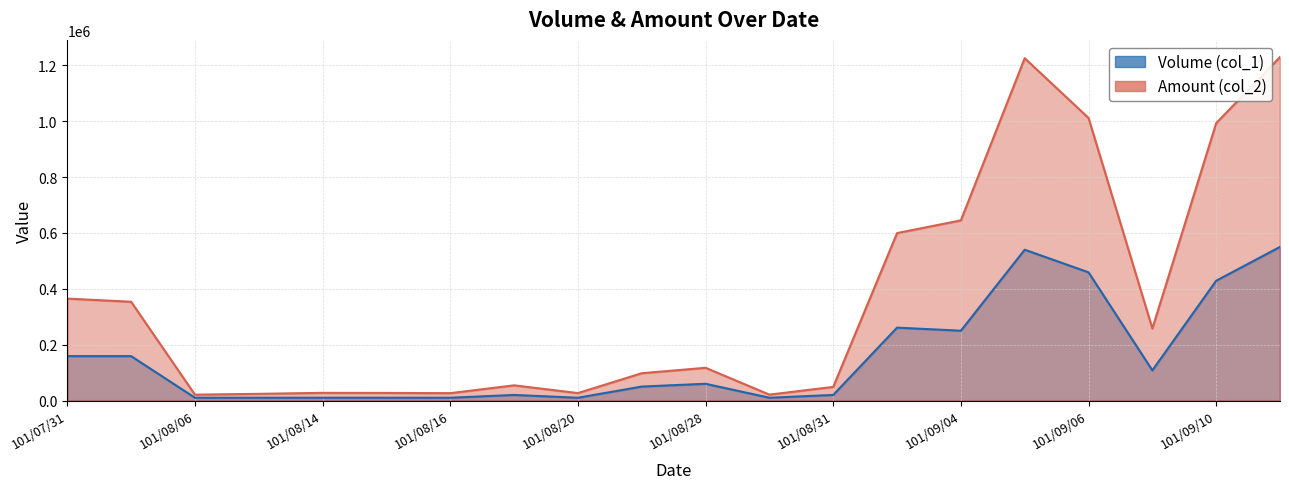

What is the spread (max minus min) of values at 101/09/10?

564180